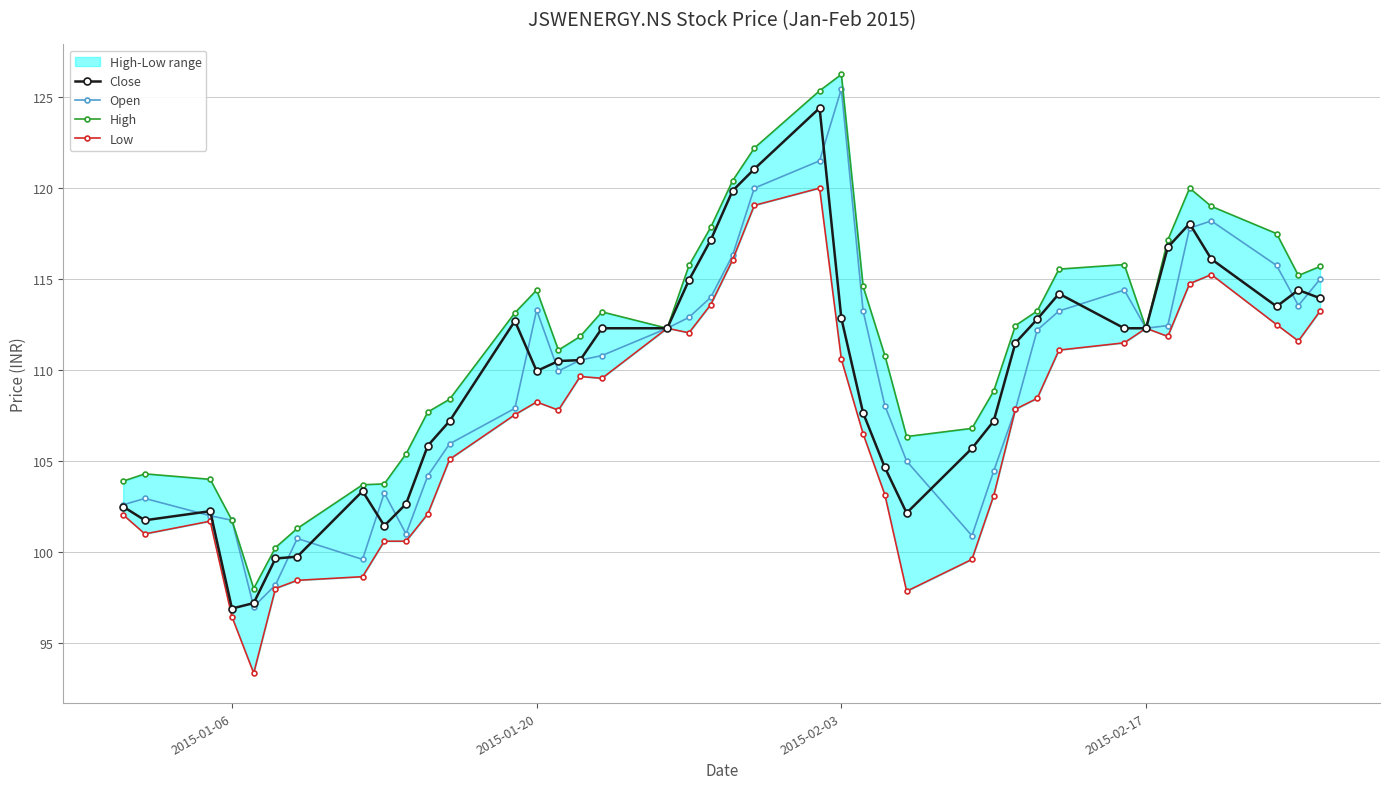

True or false: Close has more than 0 interior local peaks.

True